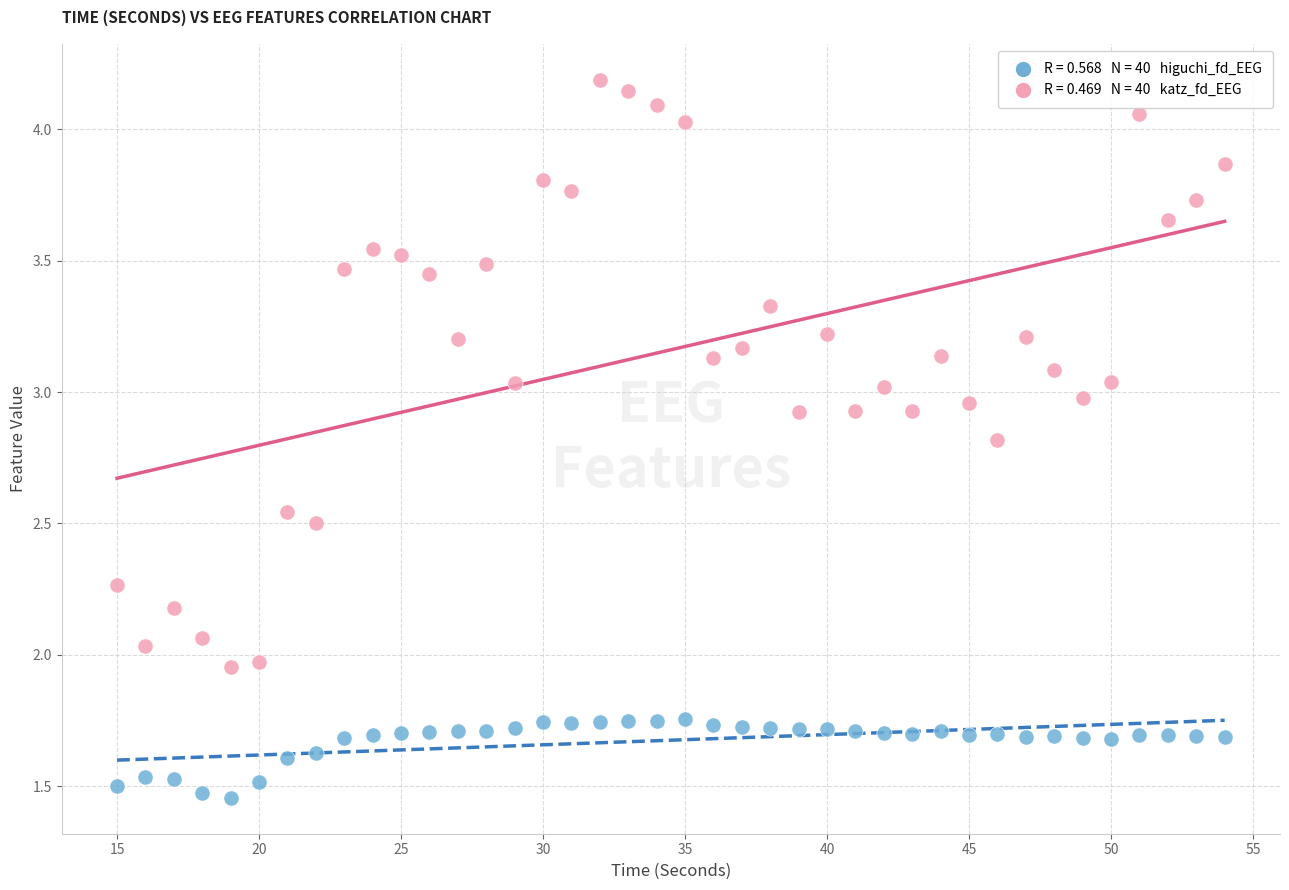

Across all data points, what is the range of X values (max minus min)?

39.0